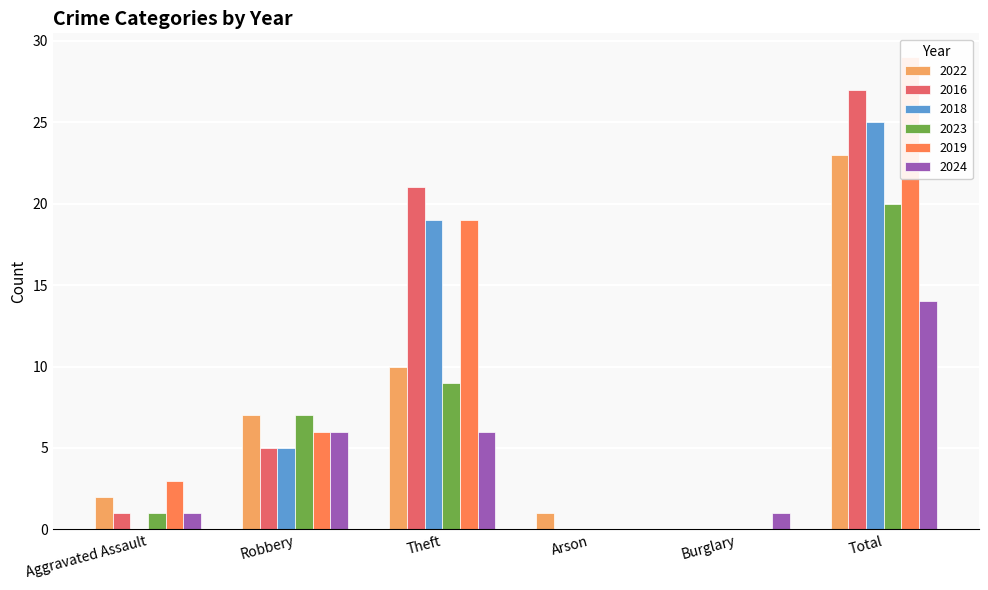

Are the bars grouped side by side (vs. stacked)?

Yes